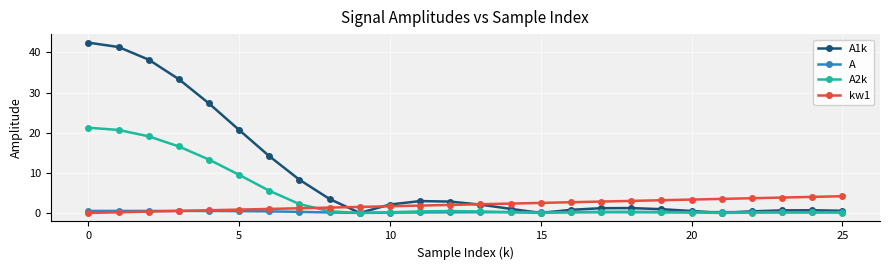

What is the maximum value for kw1?

4.2